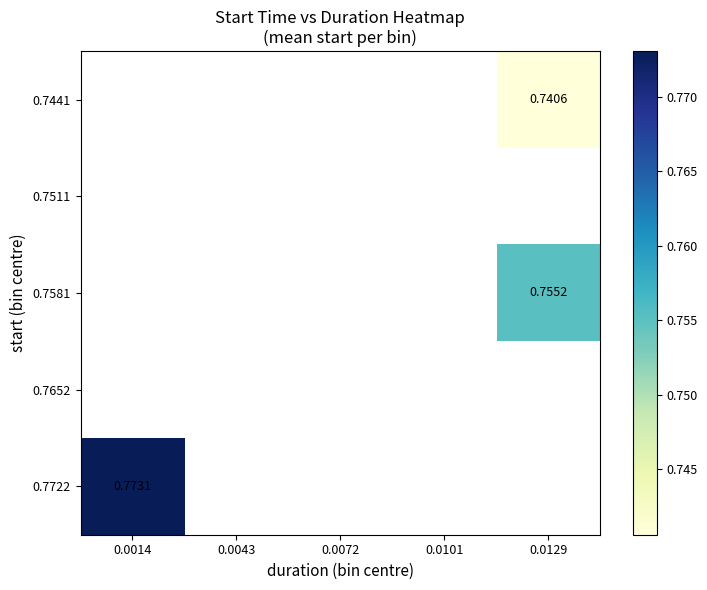

Is it true that 0.7581 equals 1.1 at 0.0129?

False